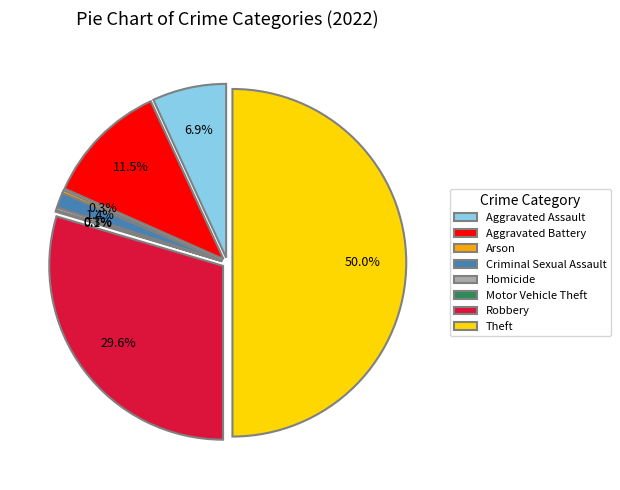

Count the number of slices in the pie.

8